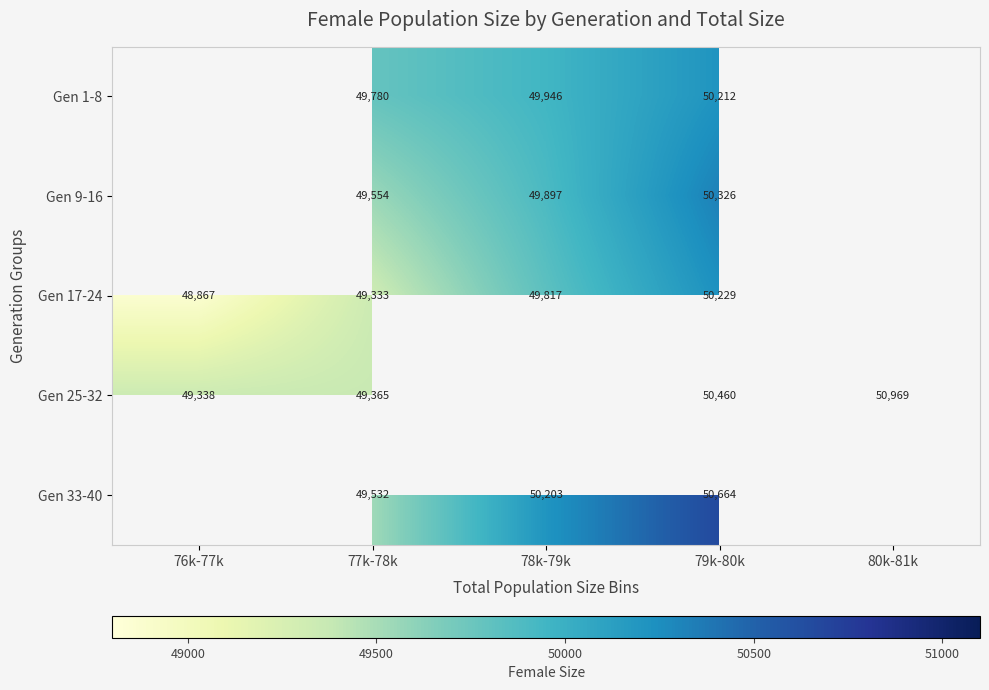

Which label corresponds to the smallest value in the chart?

76k-77k